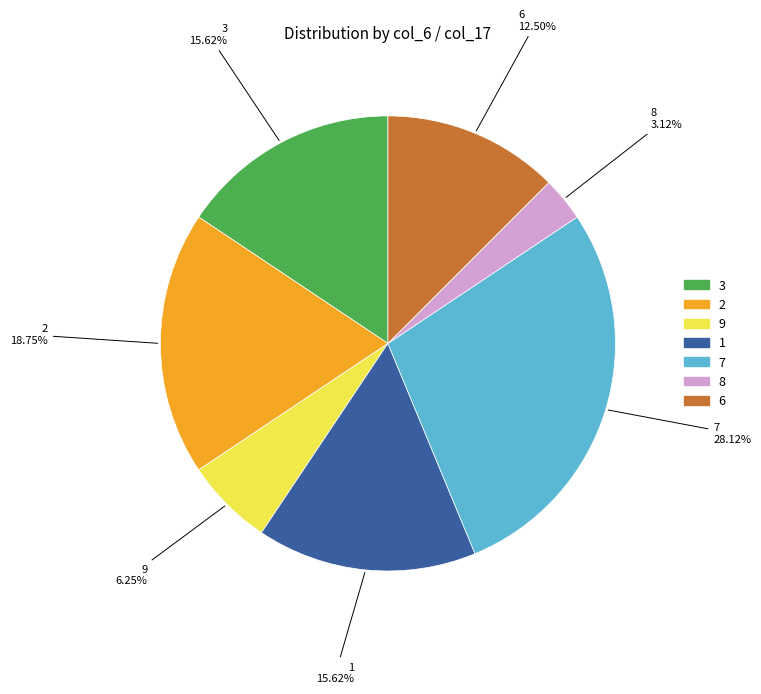

Is there a majority slice in this chart?

No